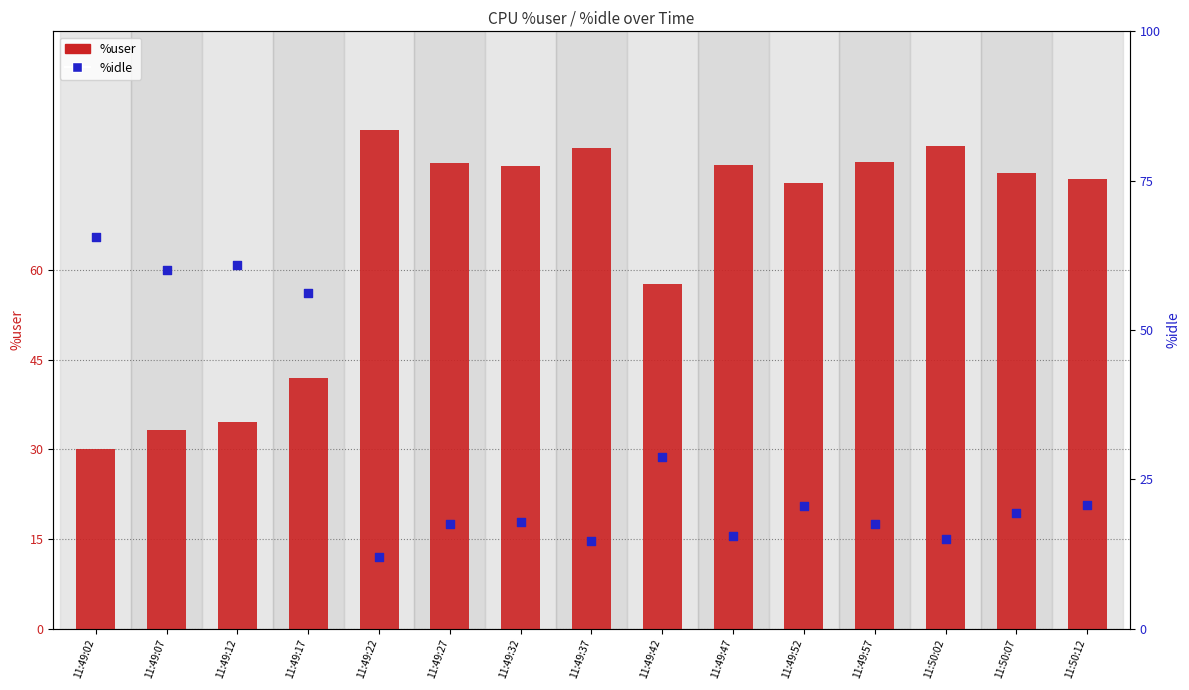

At how many categories does at least one series exceed 43?

15